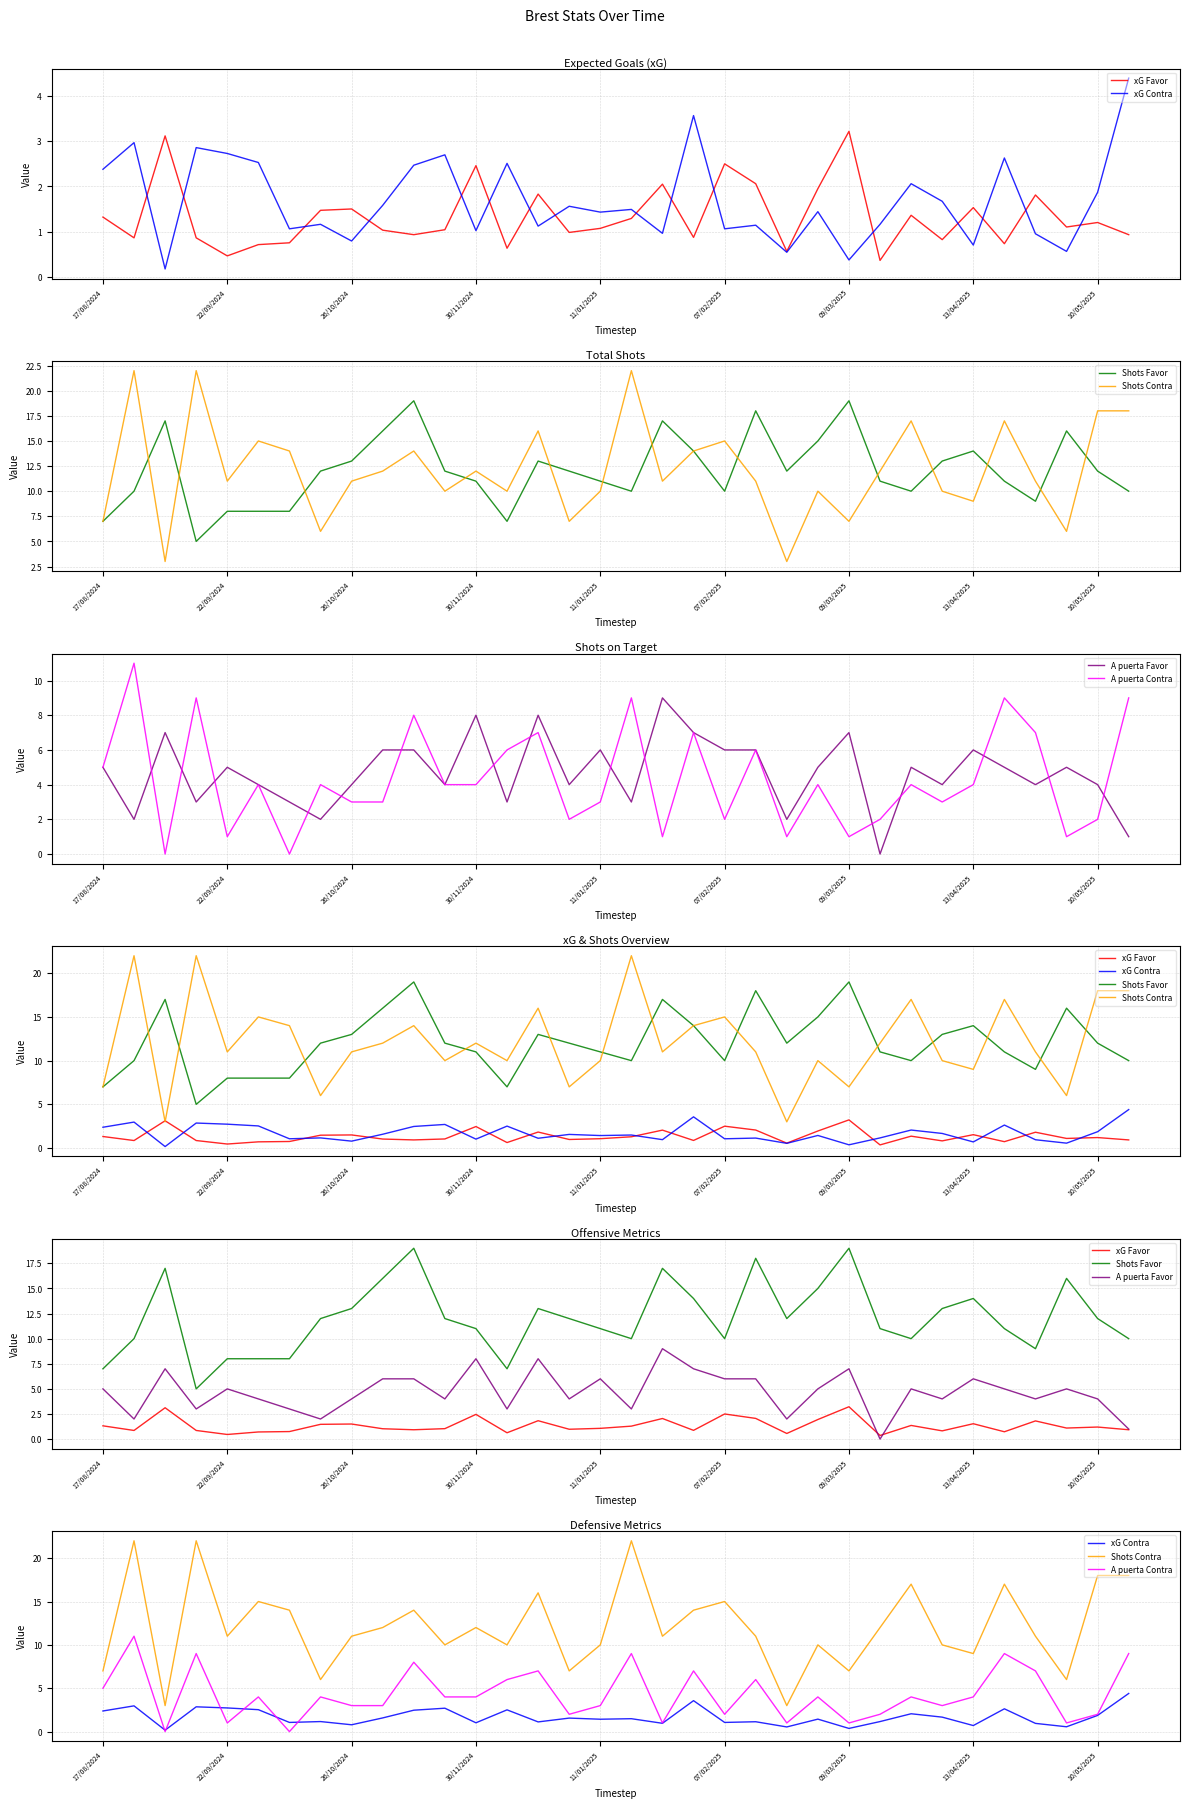

True or false: xG Favor and Shots Favor intersect in this chart.

False